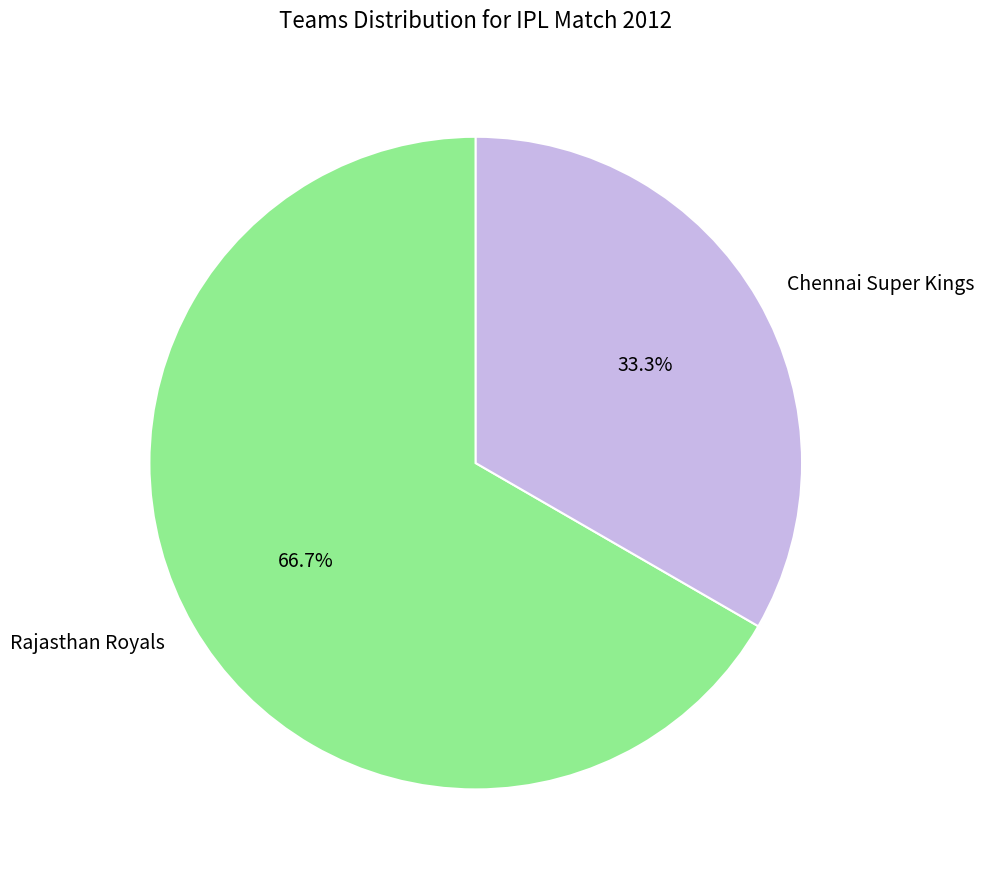

Approximately how many times larger is the value at Chennai Super Kings compared to Rajasthan Royals?

0.5